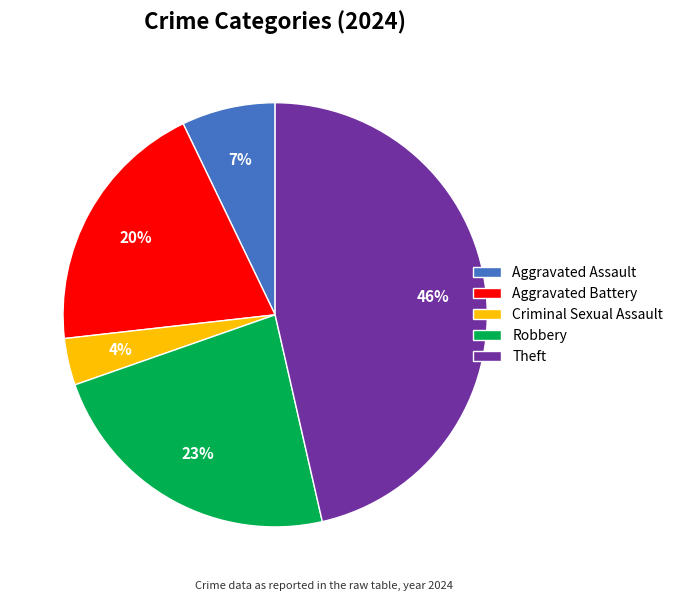

Does Criminal Sexual Assault represent more than half of the total?

No